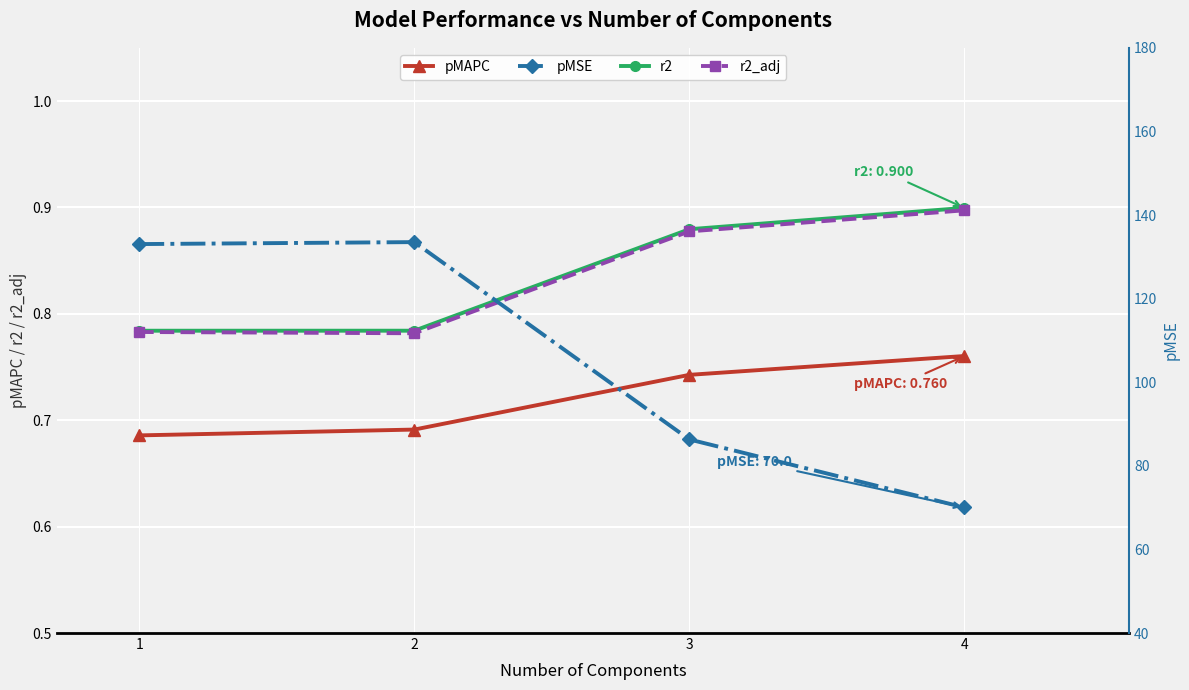

At which label does pMSE first exceed 133?

1